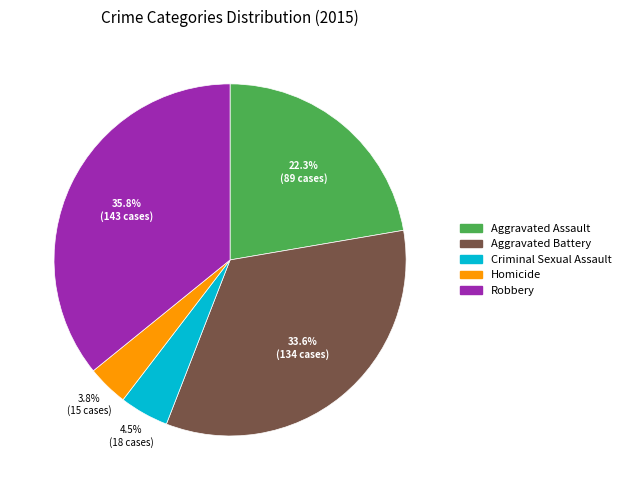

Does Aggravated Assault account for over 50% of the chart?

No